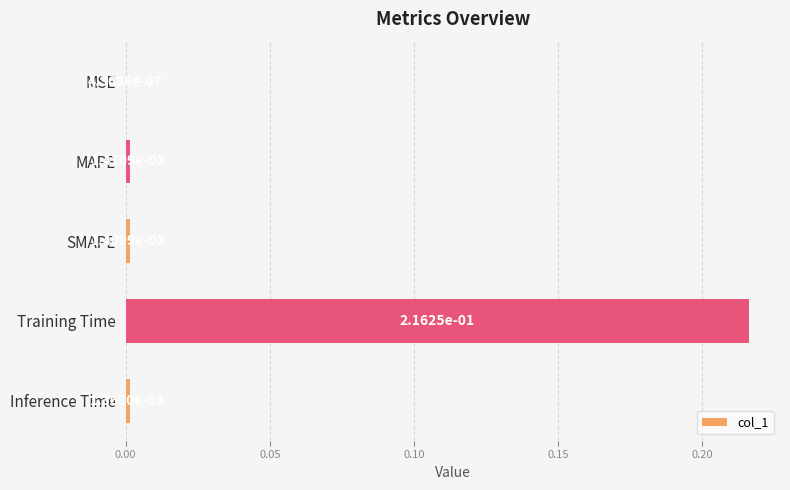

Where is the data nearest to the value 0?

MSE